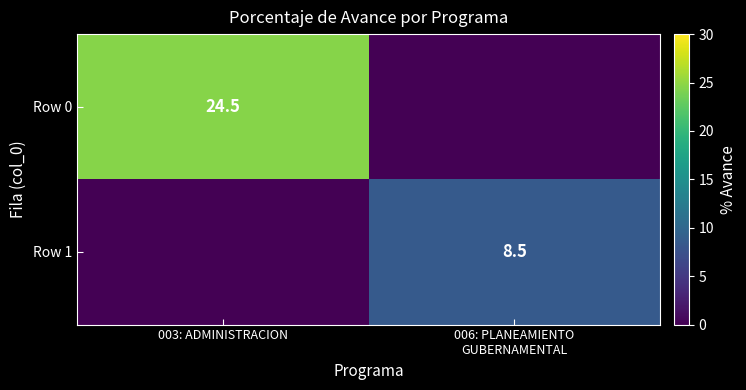

The value of Row 0 at 003: ADMINISTRACION is 24.5. True or false?

True